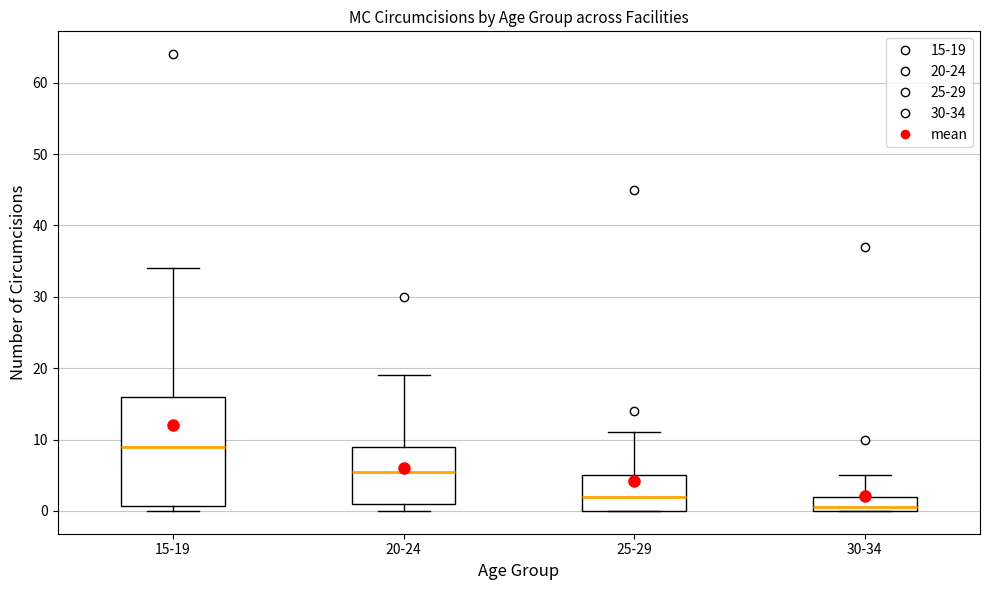

Reading left to right, transcribe this box plot: for each box, give where its median line is, the range the box spans, and where its two whiskers end, as read against the y-axis. The values are not printed on the chart, so give them approximately, as read against the axis.

15-19: median 9, box 1 to 16, whiskers 0 to 34
20-24: median 6, box 1 to 9, whiskers 0 to 19
25-29: median 2, box 0 to 5, whiskers 0 to 11
30-34: median 1, box 0 to 2, whiskers 0 to 5